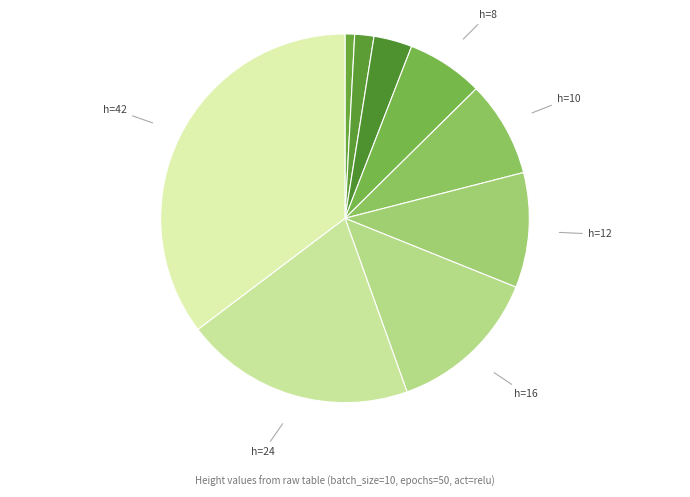

How many segments does this pie chart have?

9